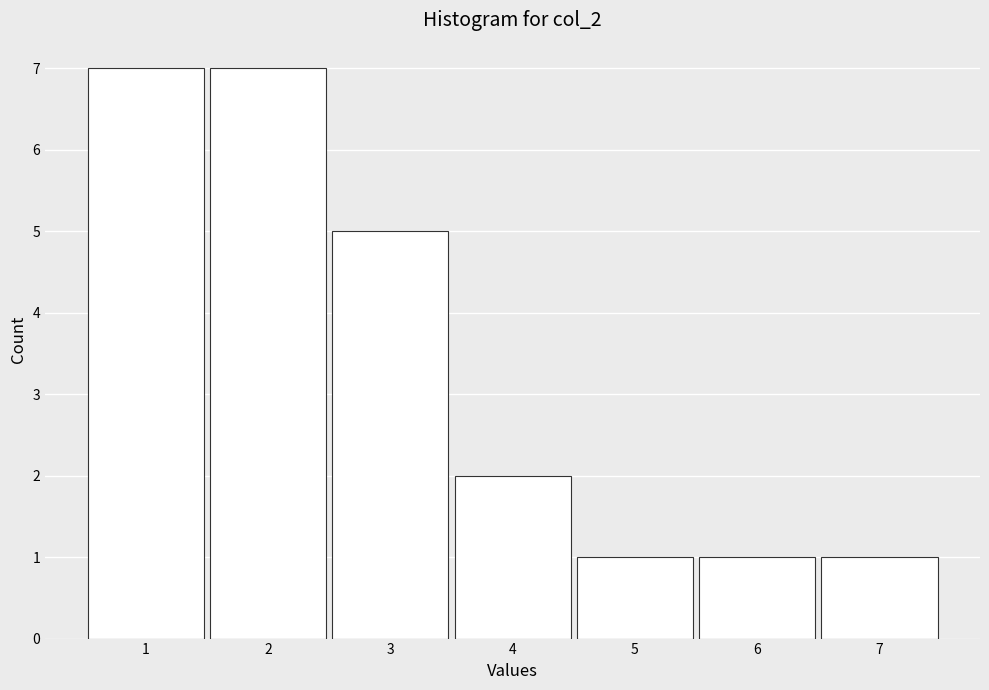

What is the height of the bar covering 2.5 to 3.5 on the x-axis? The values are not printed on the chart, so give them approximately, as read against the axis.

5